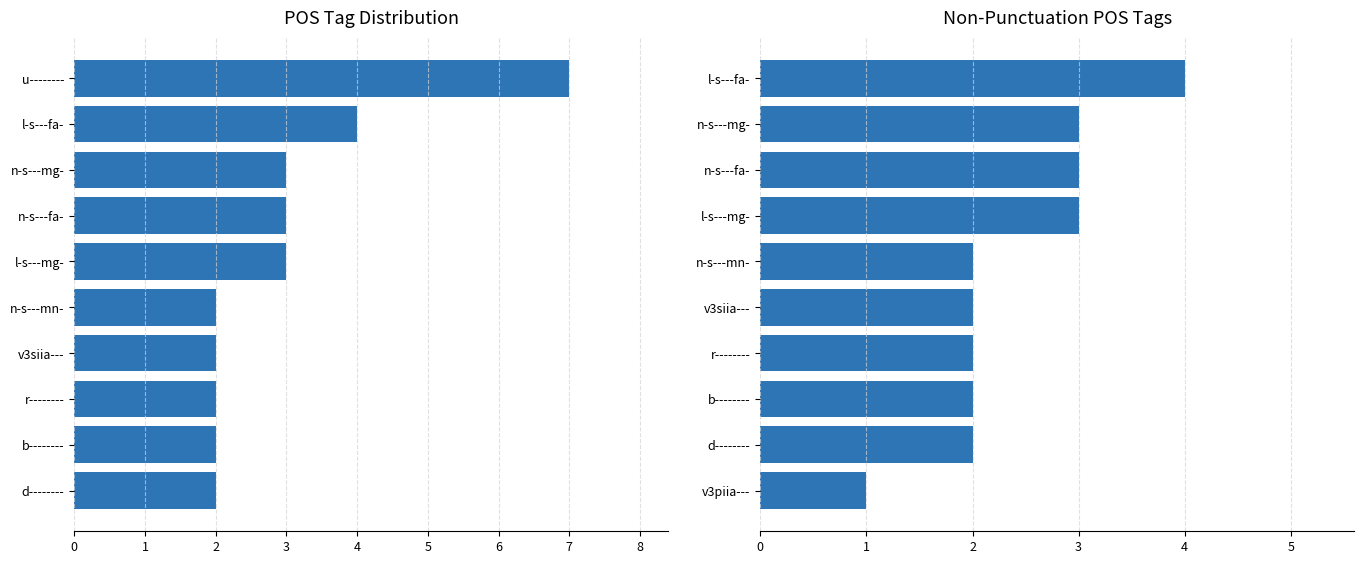

The chart shows a value of 1 at v3siia---. True or false?

False